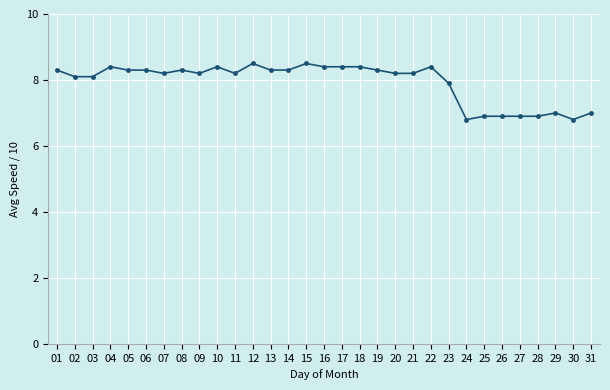

Where is the first local maximum?

04